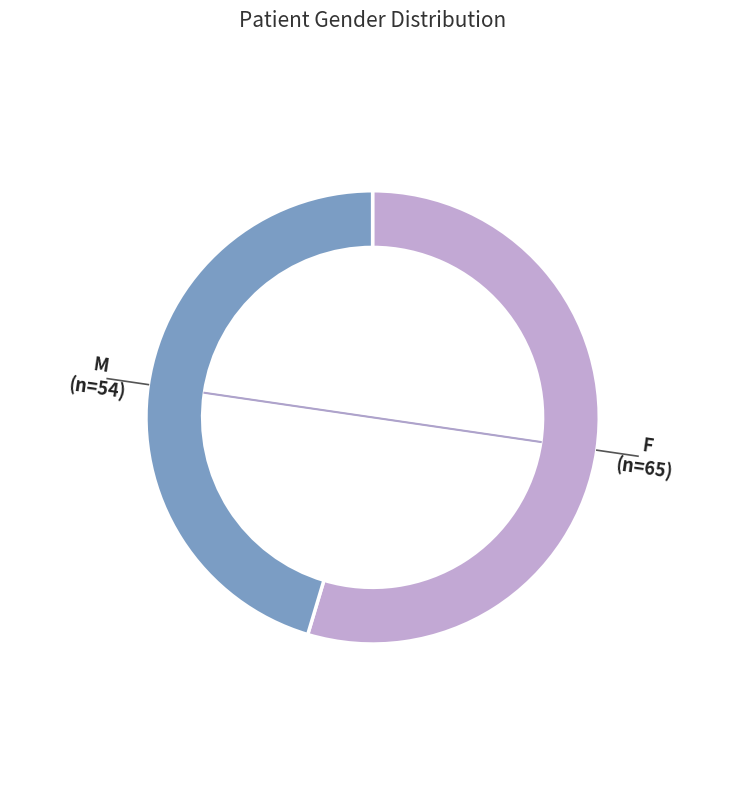

Is it true that M is 45% of the pie?

True